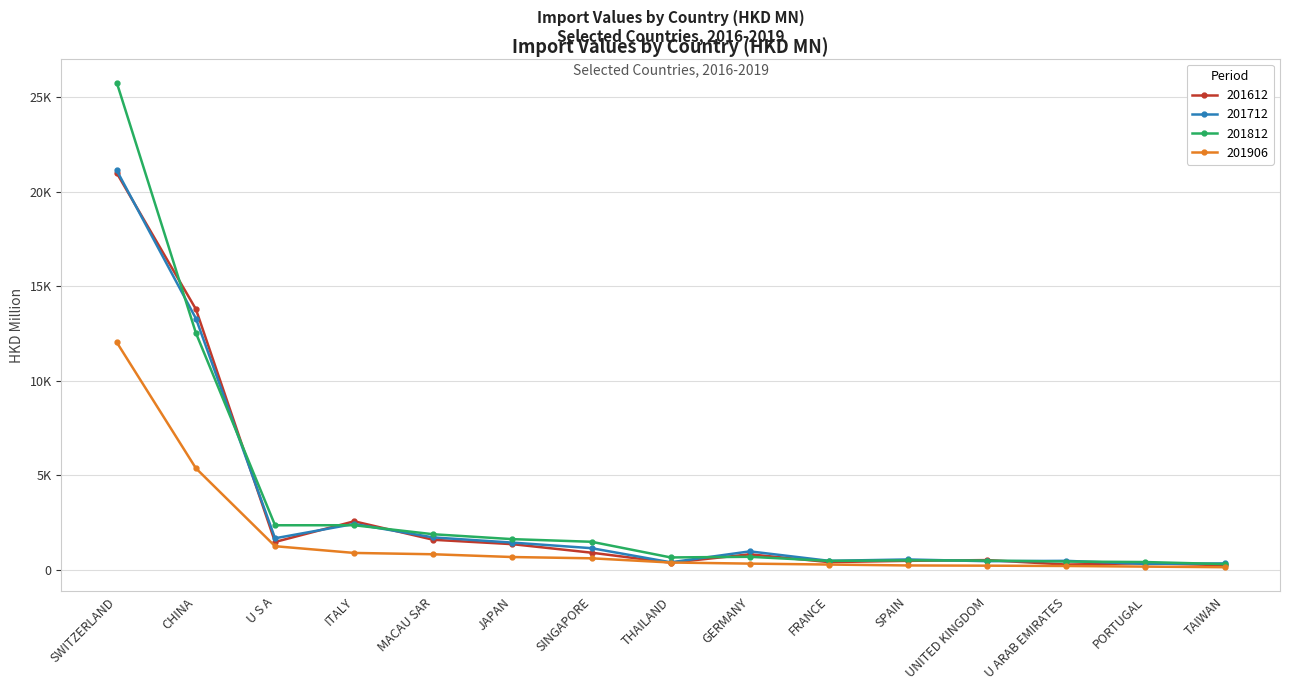

Does the chart have visible grid lines?

Yes